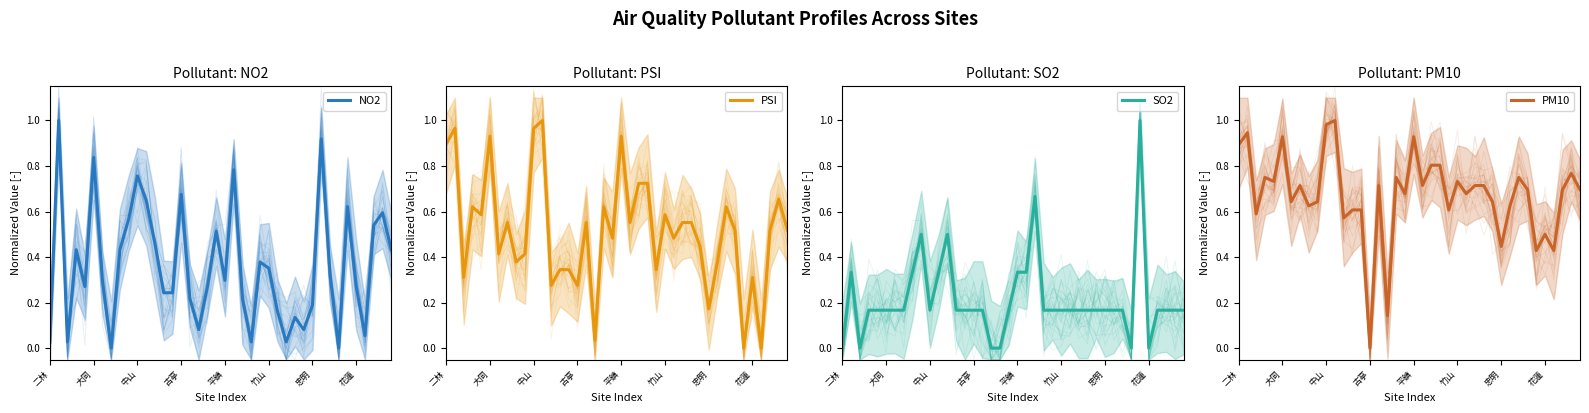

What is the total value across all series at 忠明?

1.5